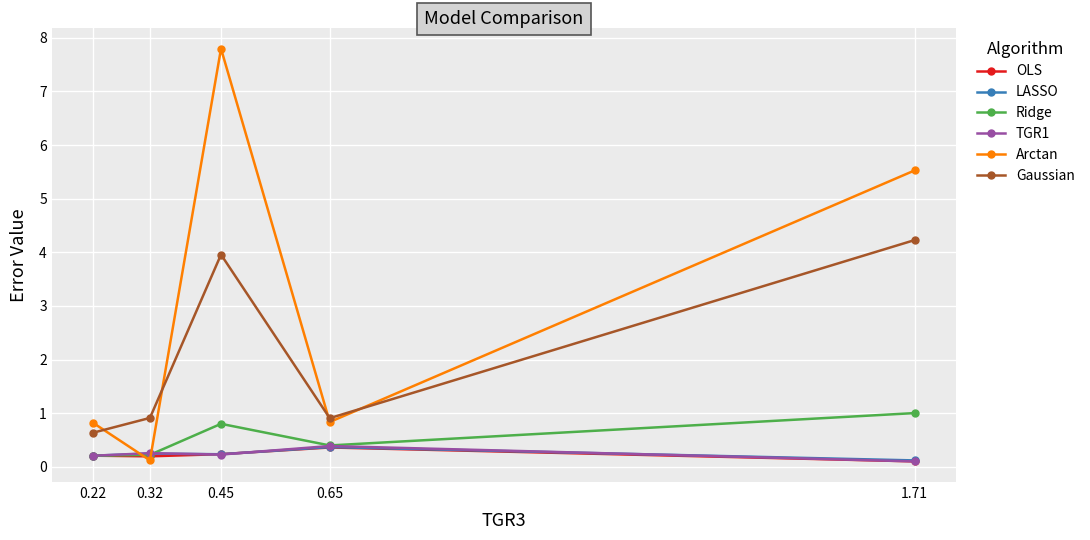

Between 0.65 and 1.71, which series saw the biggest shift?

Arctan